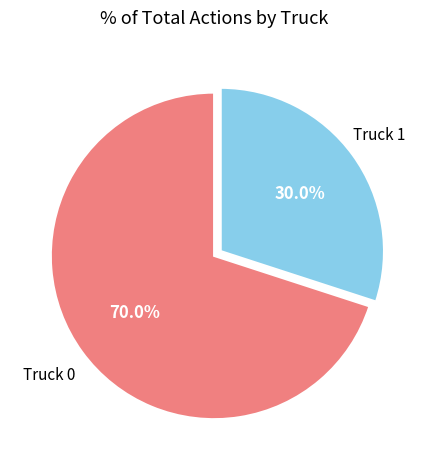

Is there any slice that represents more than half of the pie?

Yes